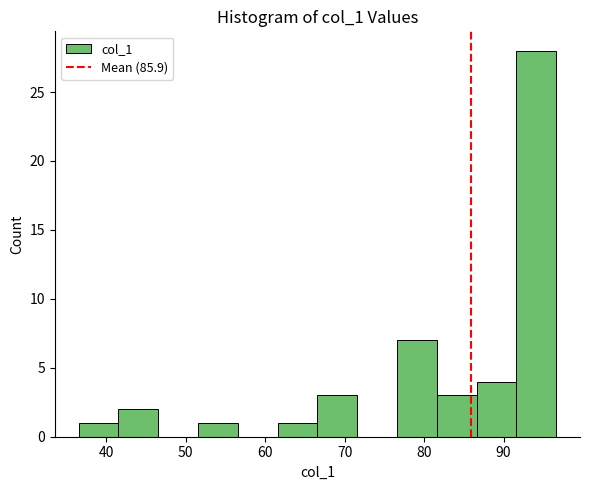

Reading left to right, transcribe this chart: for each bar, give the range it covers on the x-axis and its height. Neither the bar edges nor the heights are printed on the chart, so give them approximately, as read against the axes.

37 to 42: 1
42 to 47: 2
47 to 52: 0
52 to 57: 1
57 to 62: 0
62 to 67: 1
67 to 72: 3
72 to 77: 0
77 to 82: 7
82 to 87: 3
87 to 92: 4
92 to 97: 28